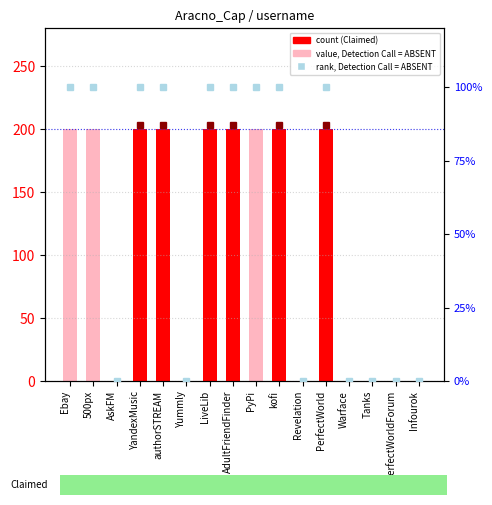

What is the spread (max minus min) of values at PyPi?

100